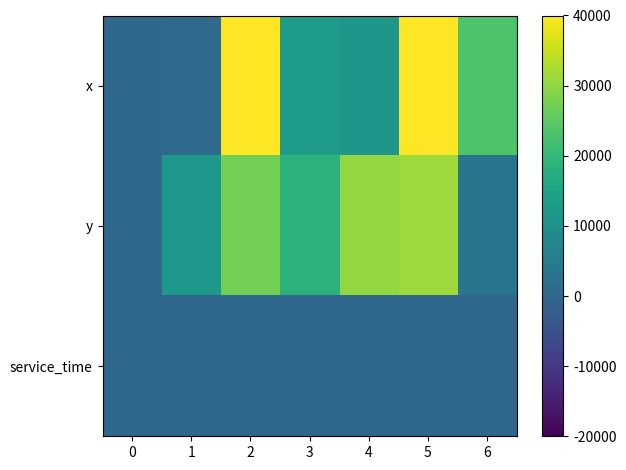

Reading left to right, what are all the values shown in this chart?

x: 0=0.0	1=650.0	2=41850.0	3=12950.0	4=11700.0	5=49800.0	6=23500.0
y: 0=0.0	1=11900.0	2=27200.0	3=18500.0	4=30200.0	5=31300.0	6=3300.0
service_time: 0=0.0	1=0.0	2=0.0	3=0.0	4=0.0	5=0.0	6=0.0